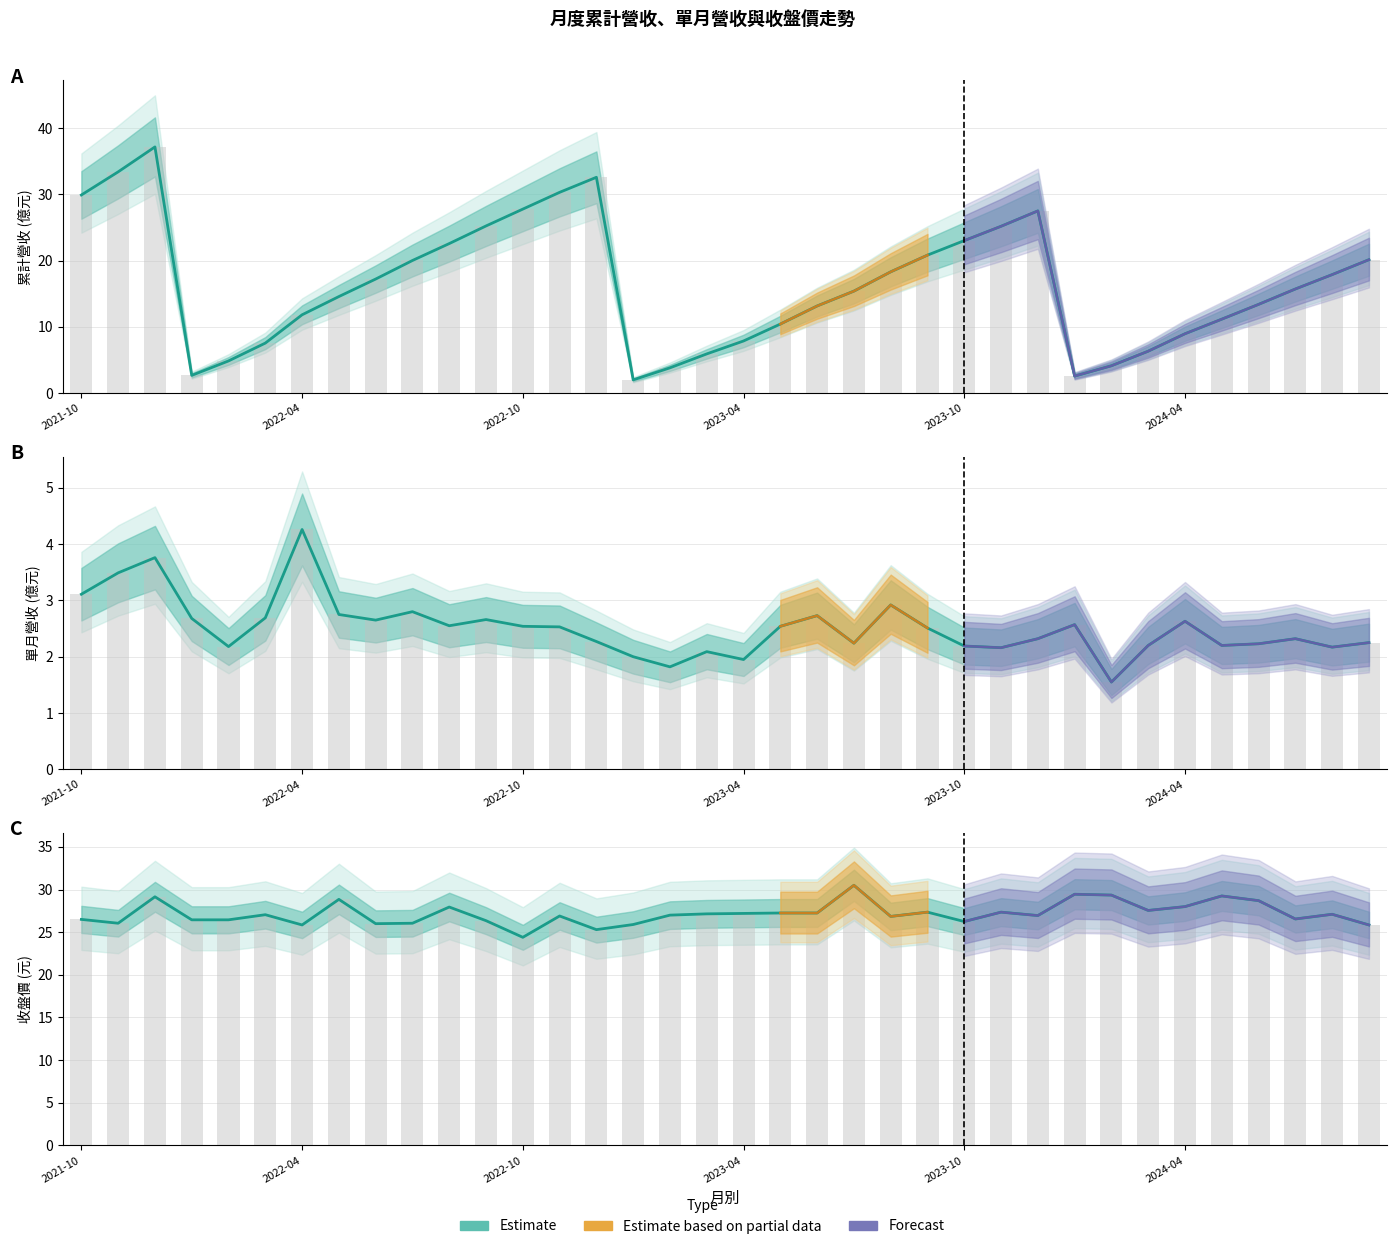

Read the 收盤價(元) value at 10.

27.9